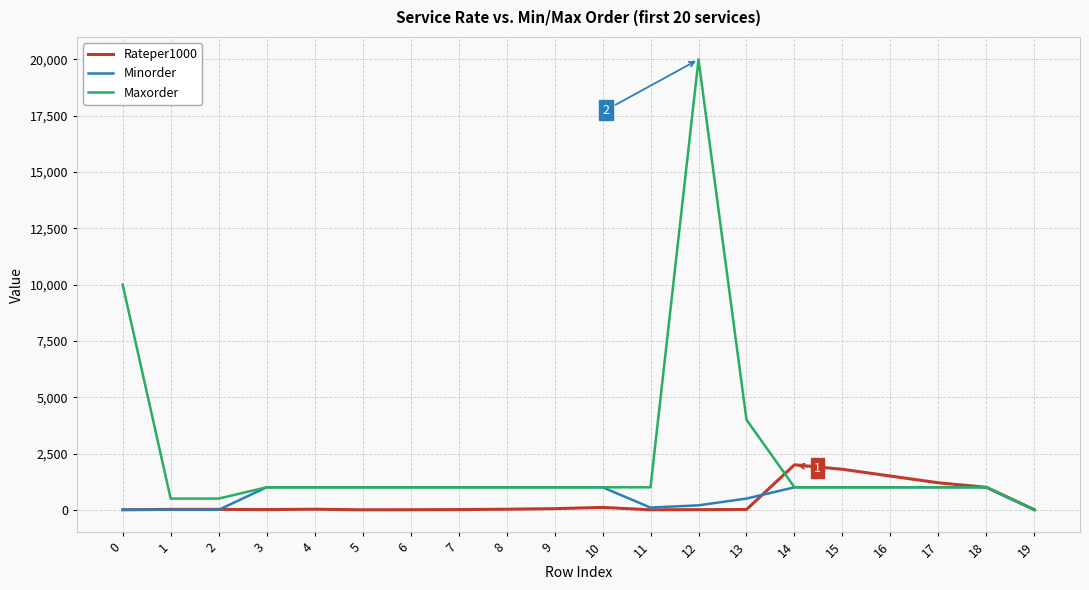

How many lines are shown in the chart?

3